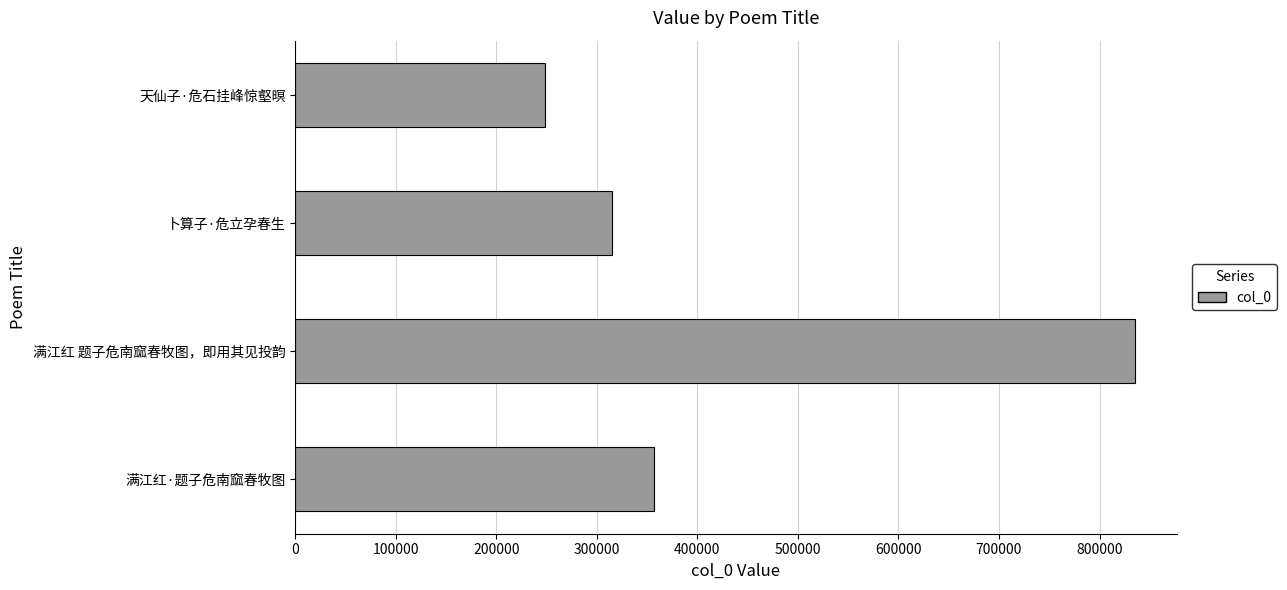

Which category has the lowest value across all series?

天仙子·危石挂峰惊壑暝